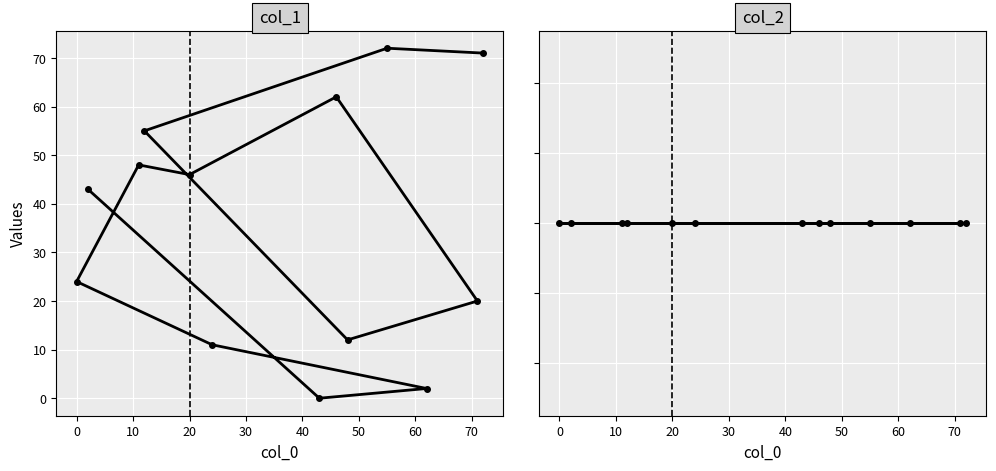

At how many categories does at least one series exceed 22?

8